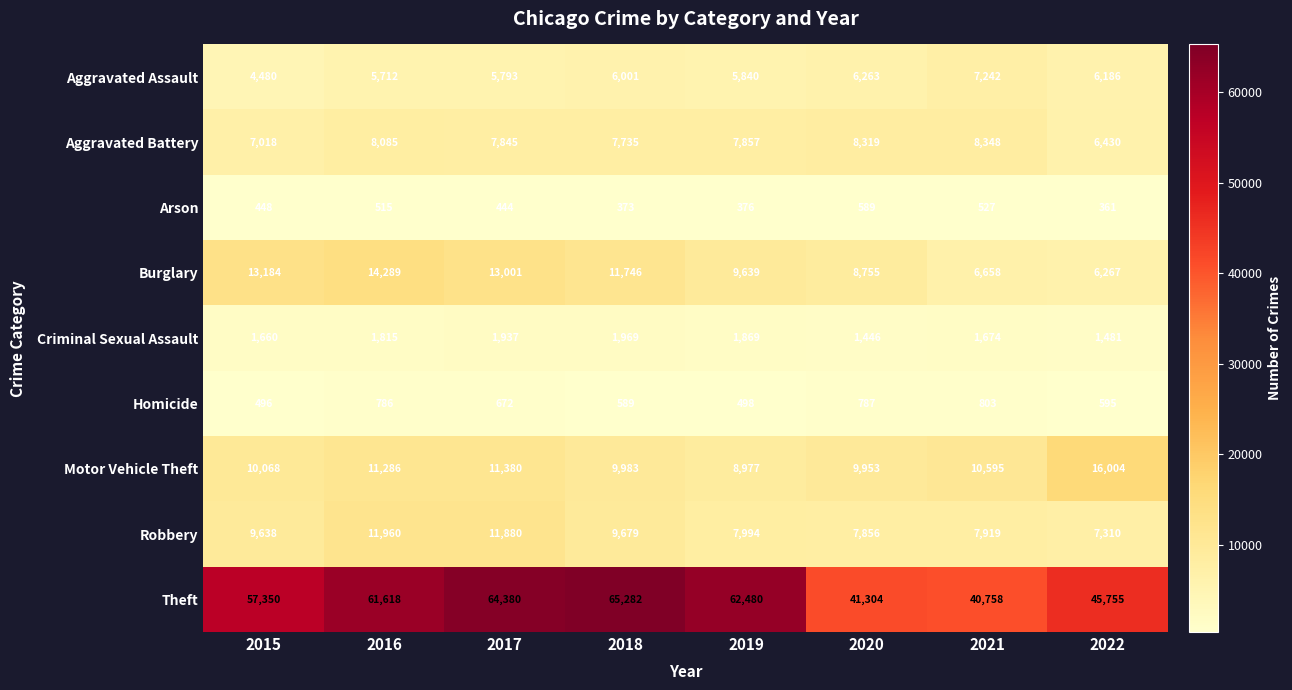

At how many categories does at least one series exceed 43173?

6